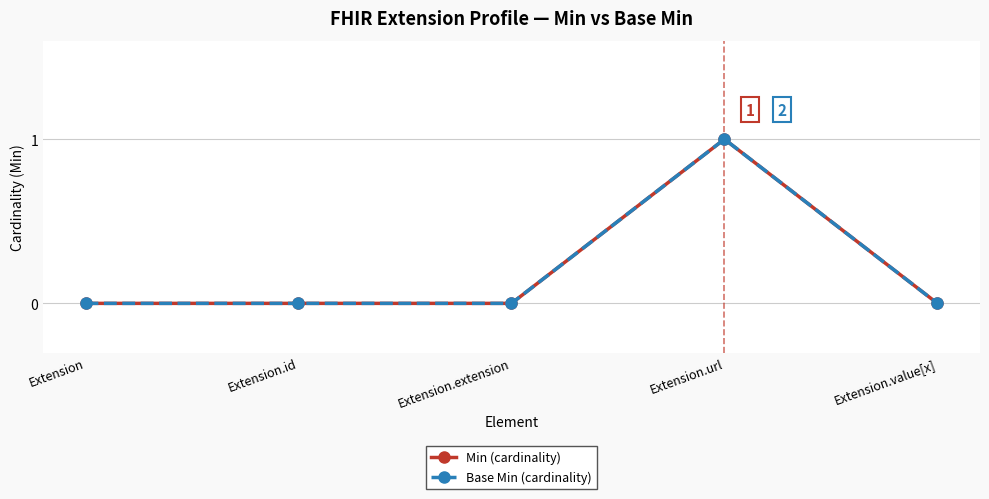

Which series has the widest spread of values?

Min (cardinality)